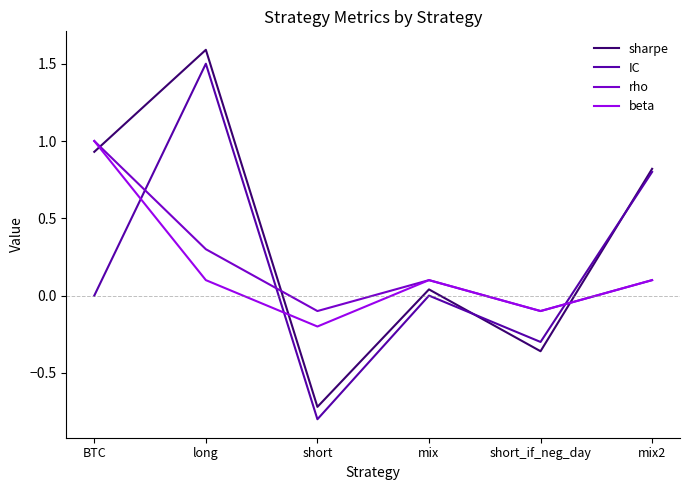

What are all the series names shown in the legend?

sharpe, IC, rho, beta